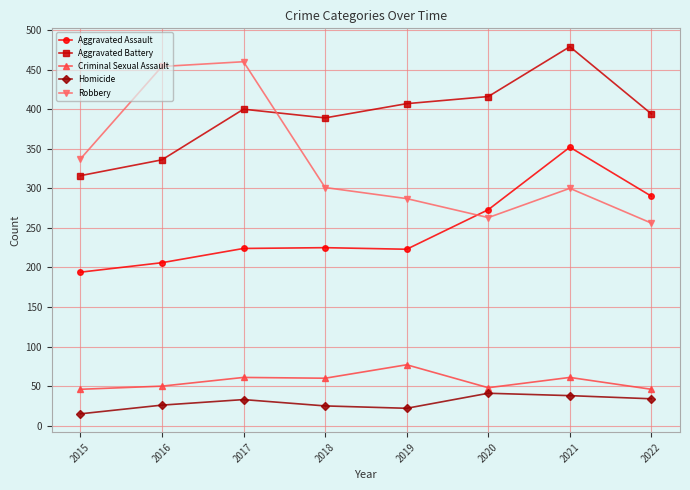

What is the spread (max minus min) of values at 2018?

364